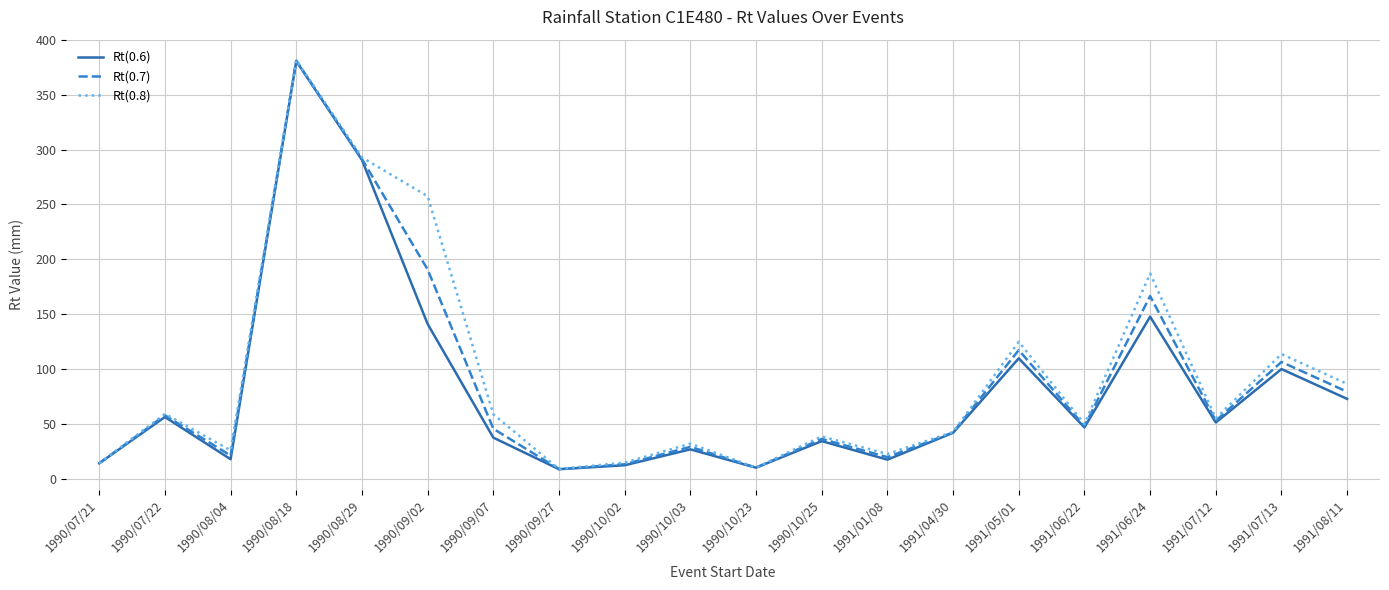

Which series has the largest total across all categories?

Rt(0.8)